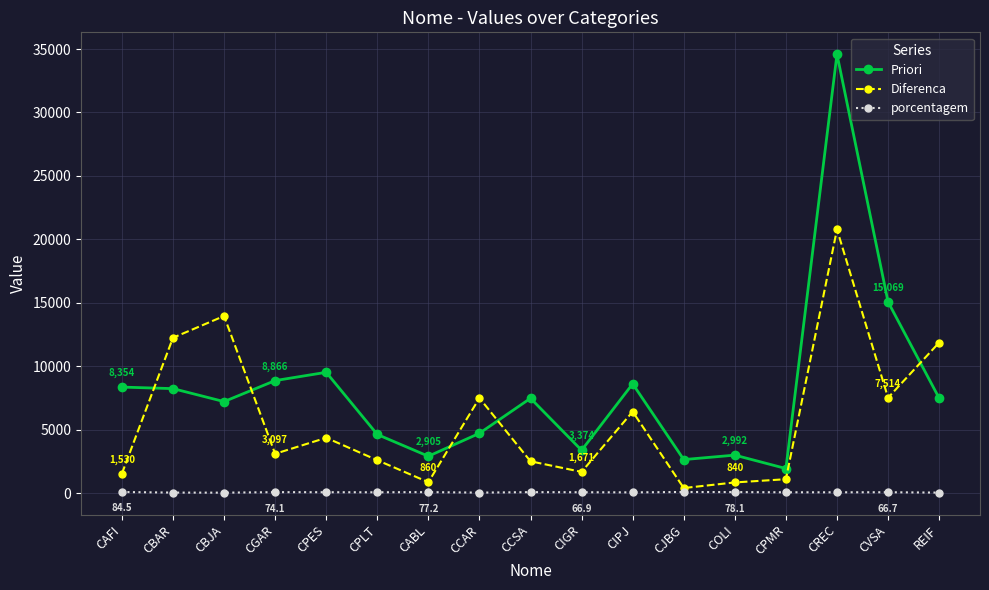

What is the approximate value of porcentagem at CPLT?

64.1